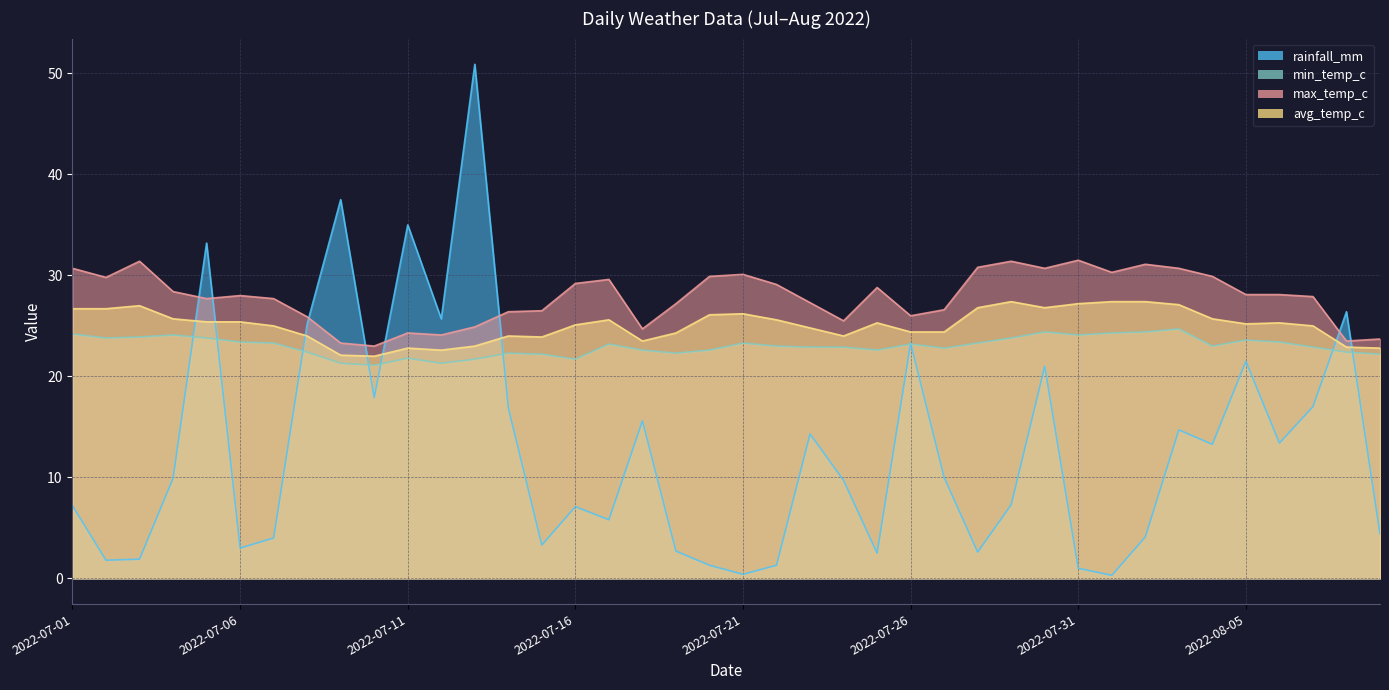

What is the average value of the min_temp_c series?

23.0